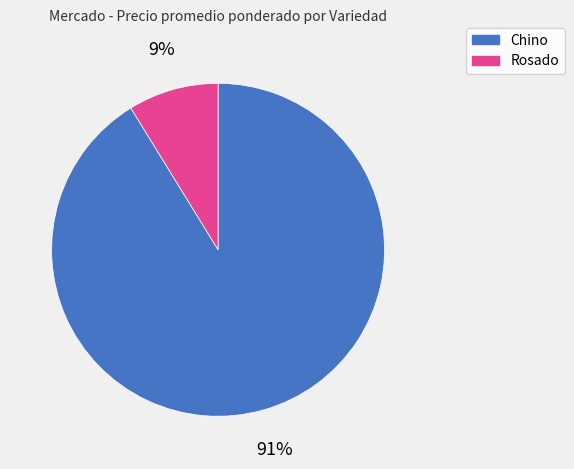

How many slices are in this pie chart?

2